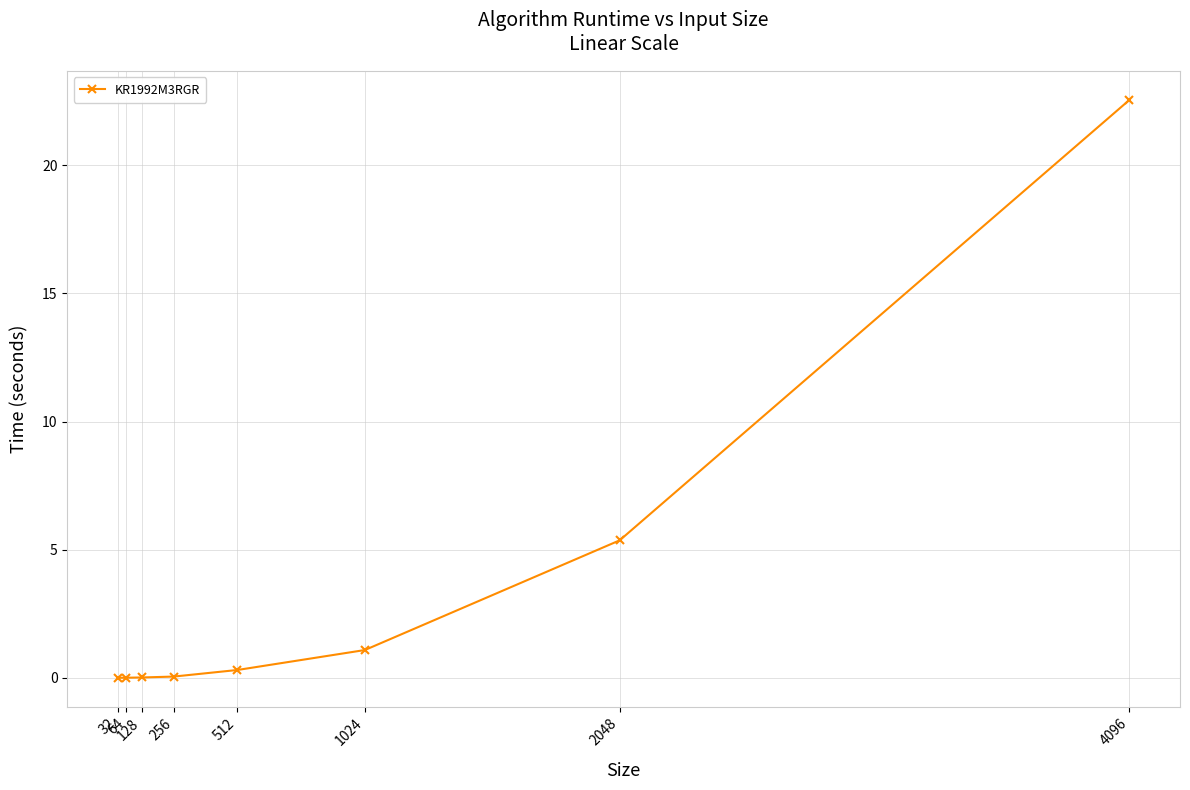

The value at 32 is 0.0. True or false?

True